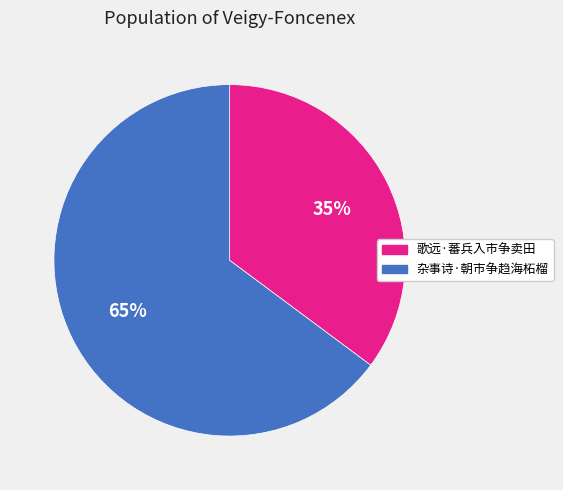

Which has a higher value, 杂事诗·朝市争趋海柘榴 or 歌远·蕃兵入市争卖田?

杂事诗·朝市争趋海柘榴